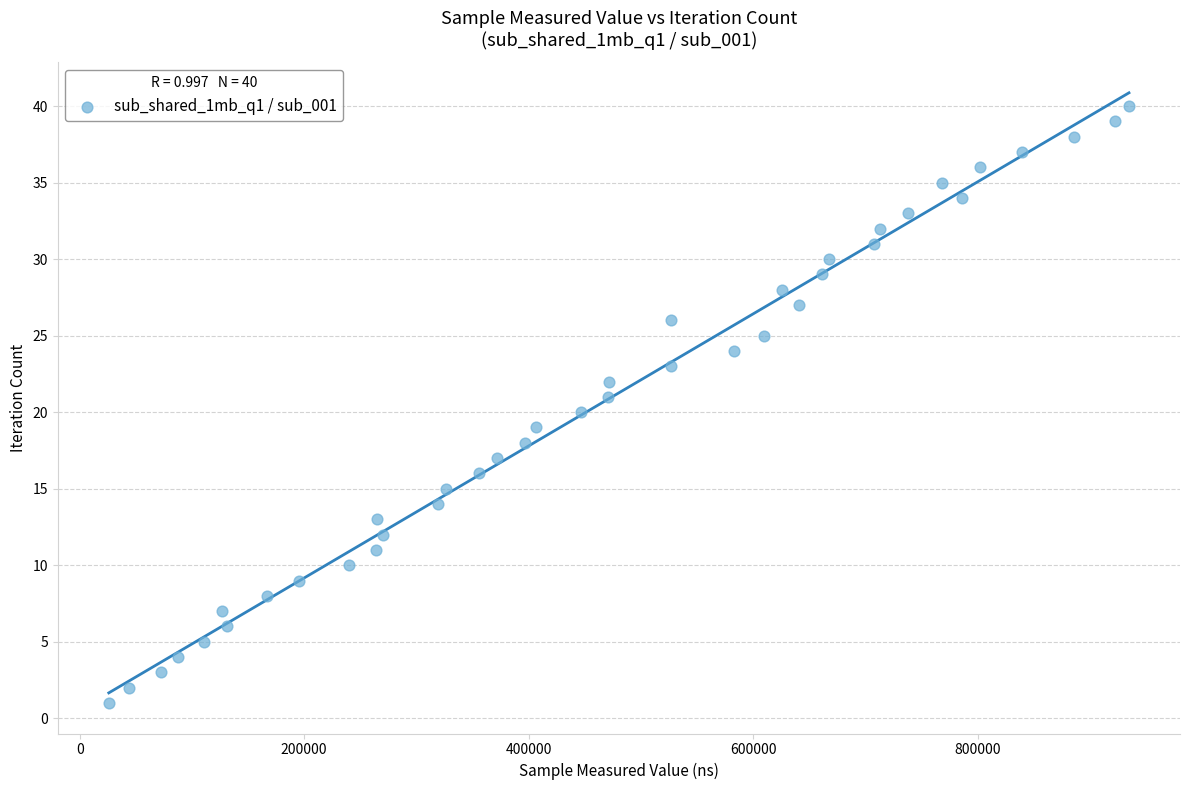

What is the range of Y values (max minus min)?

39